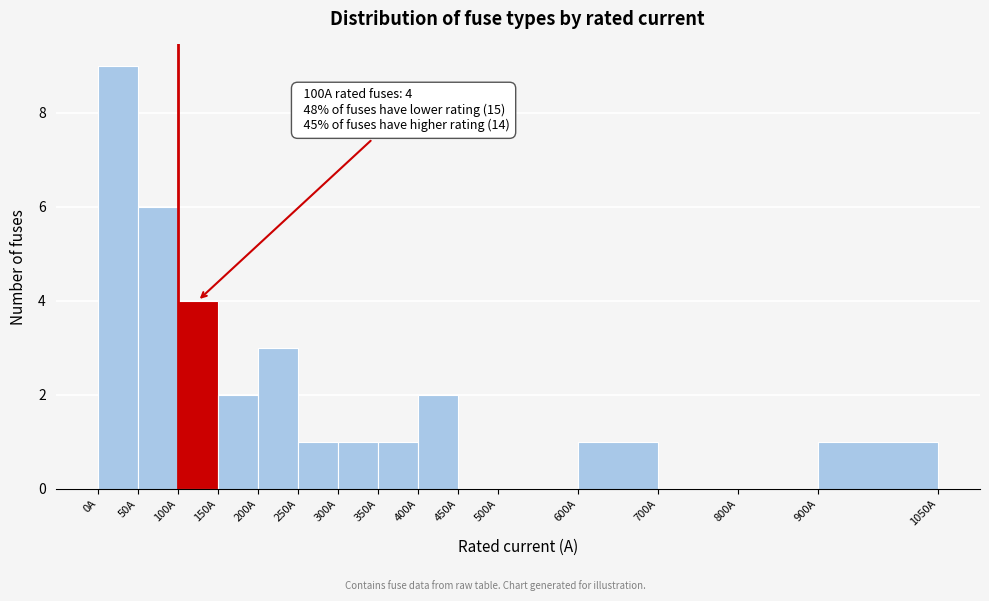

Which range on the x-axis has the tallest bar?

0 to 50